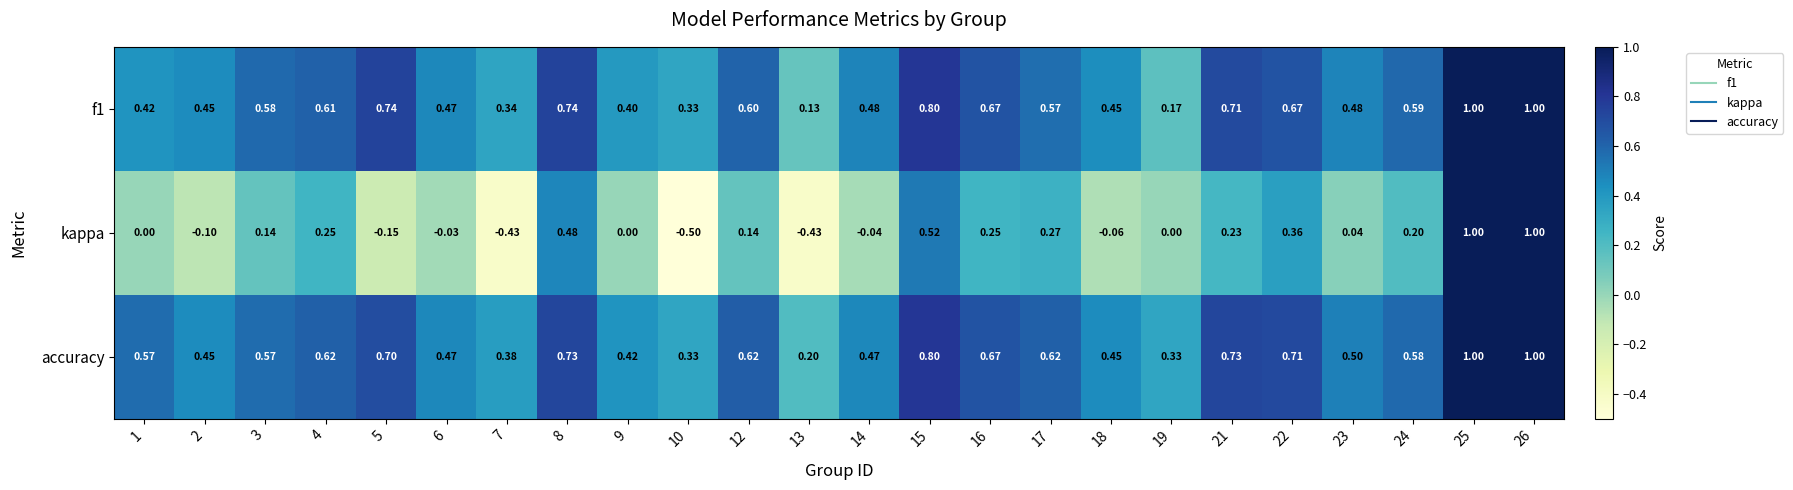

Is the value of f1 at 12 greater than the value of kappa at 18?

Yes